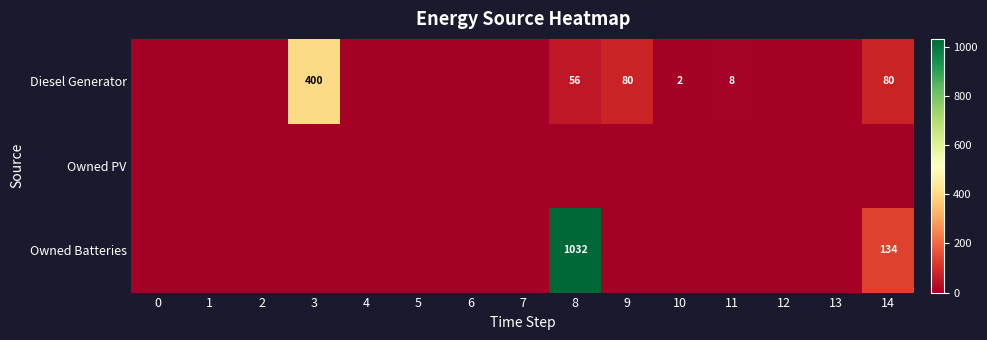

Is it true that Diesel Generator equals 12 at 11?

False